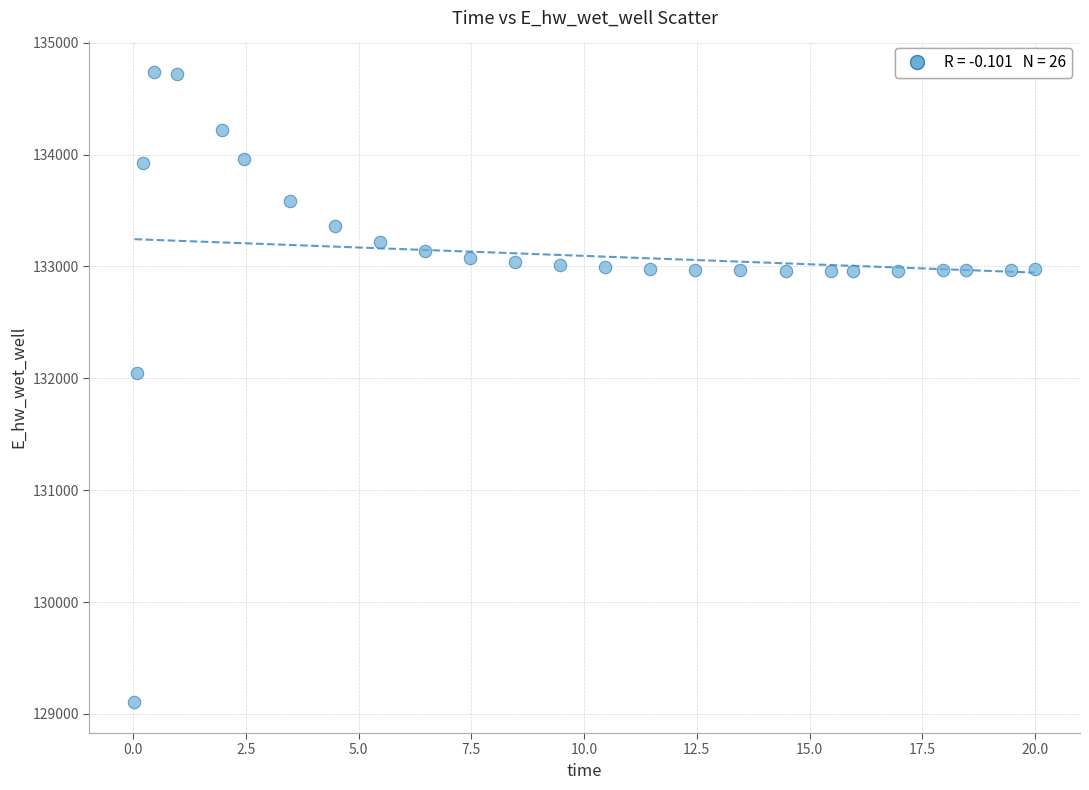

What is the range of Y values (max minus min)?

5625.7